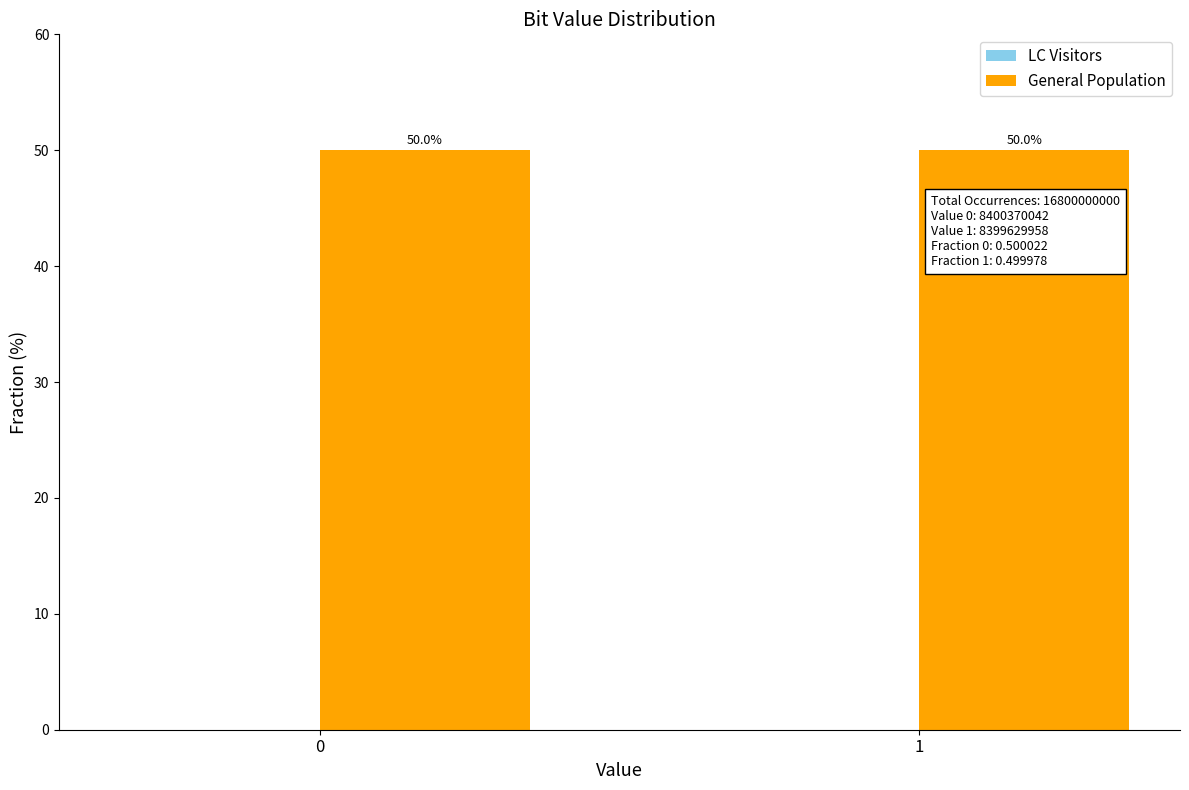

What is the average value?

50.0